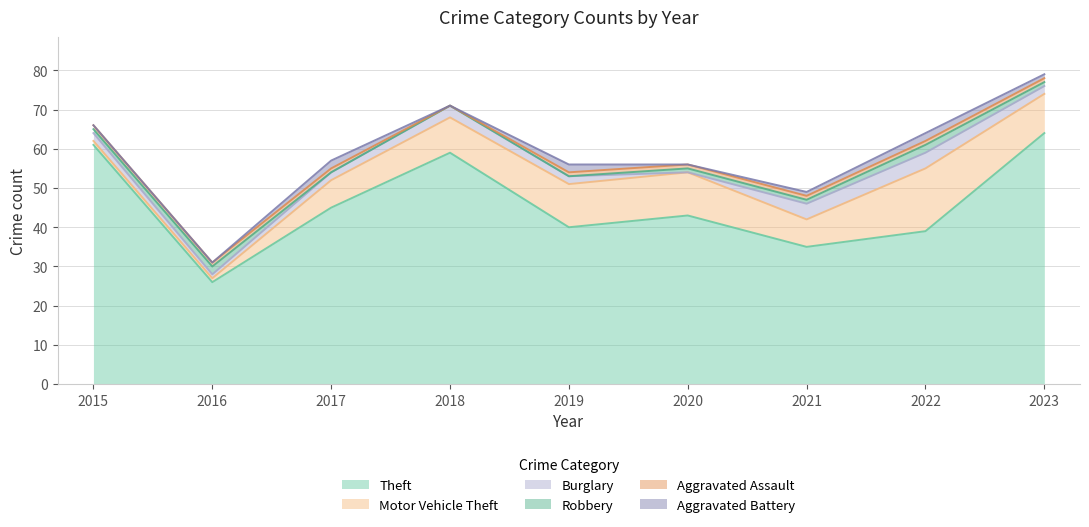

What is the total value across all series at 2019?

56